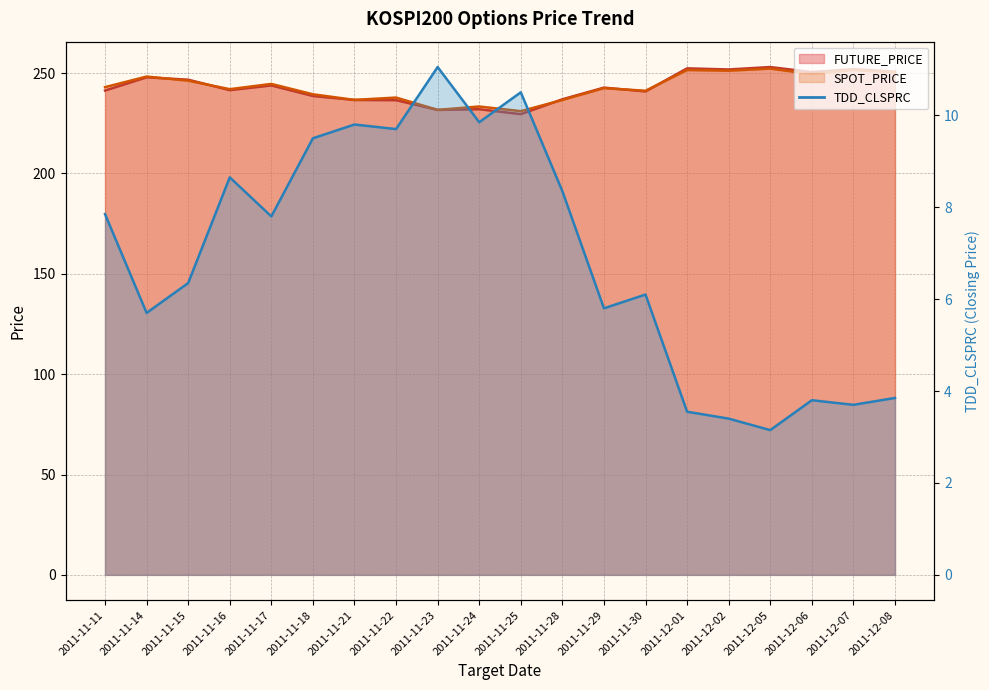

Which category has the highest value across all series?

2011-11-23